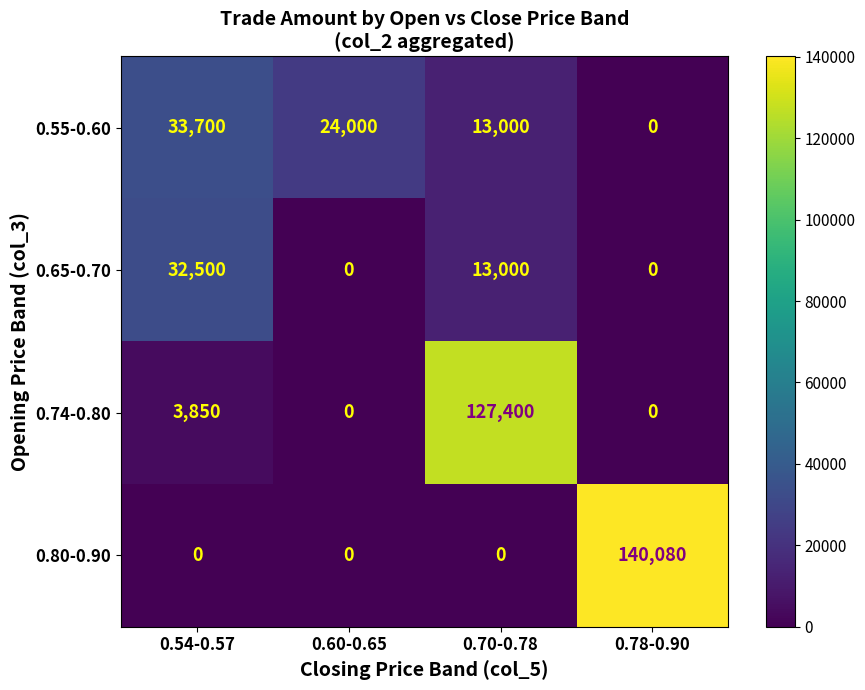

Is it true that 0.80-0.90 equals 89995 at 0.70-0.78?

False